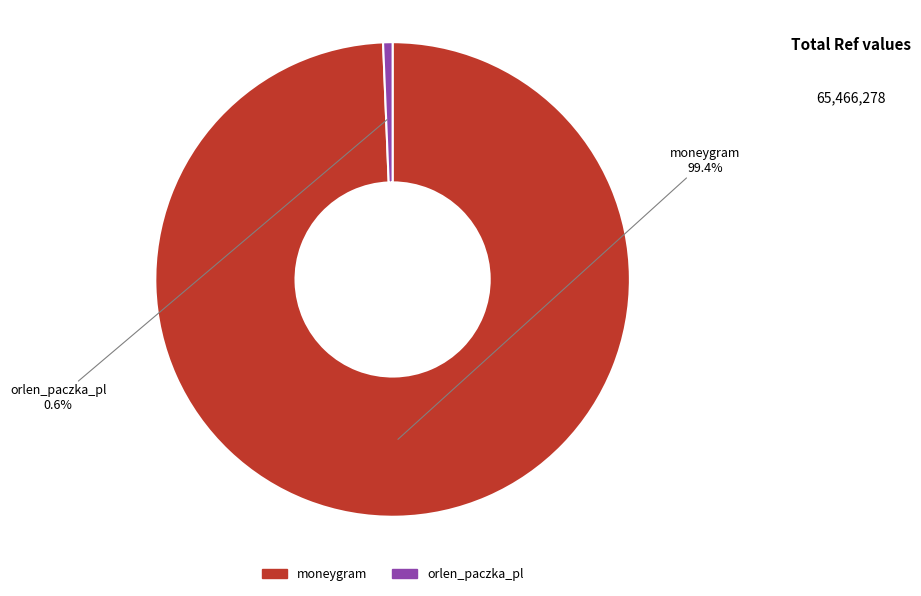

Count the number of slices in the pie.

2